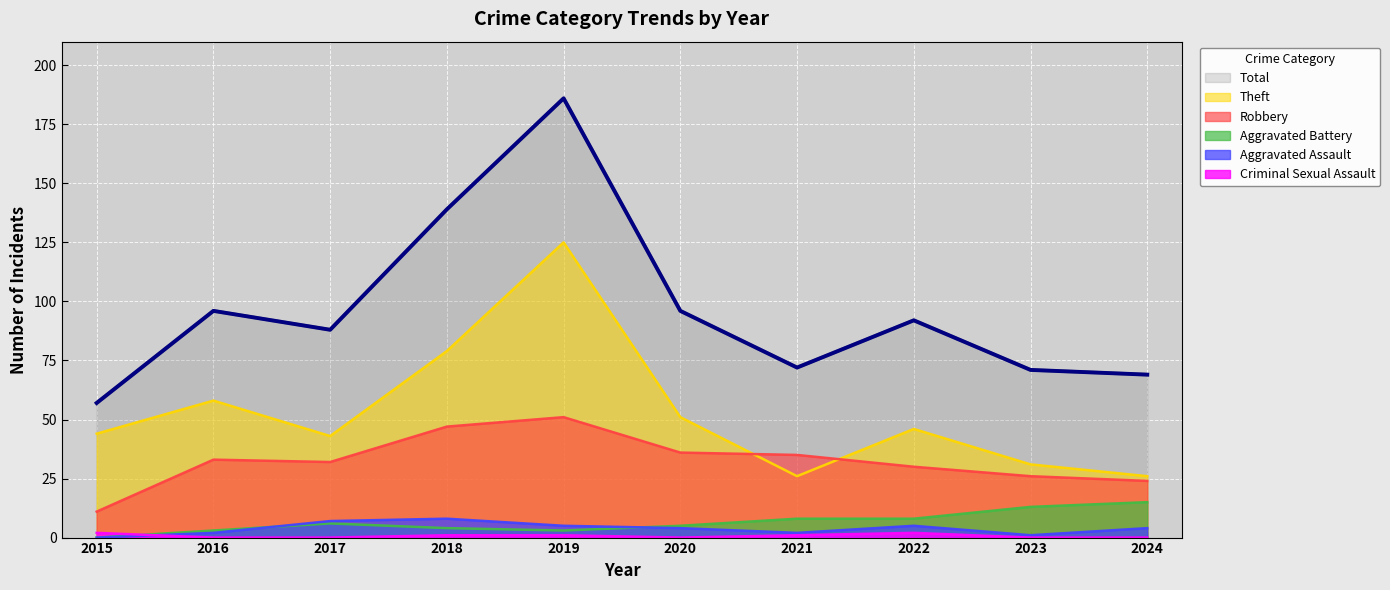

What is the sum of the Aggravated Assault values at 2022 and 2020?

9